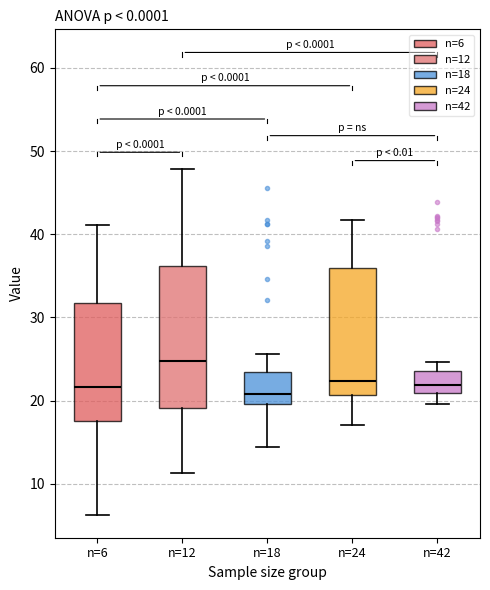

Reading left to right, transcribe this box plot: for each box, give where its median line is, the range the box spans, and where its two whiskers end, as read against the y-axis. The values are not printed on the chart, so give them approximately, as read against the axis.

n=6: median 22, box 18 to 32, whiskers 6 to 41
n=12: median 25, box 19 to 36, whiskers 11 to 48
n=18: median 21, box 20 to 23, whiskers 14 to 26
n=24: median 22, box 21 to 36, whiskers 17 to 42
n=42: median 22, box 21 to 24, whiskers 20 to 25